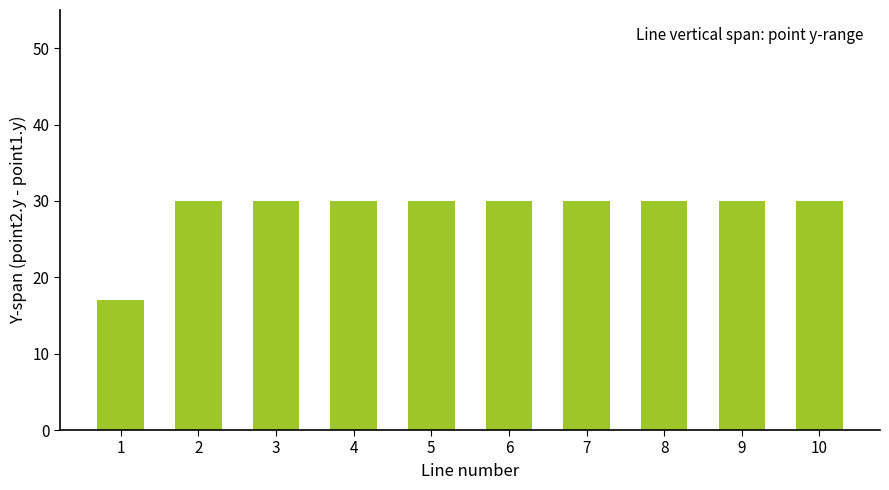

What is the smallest value displayed?

17